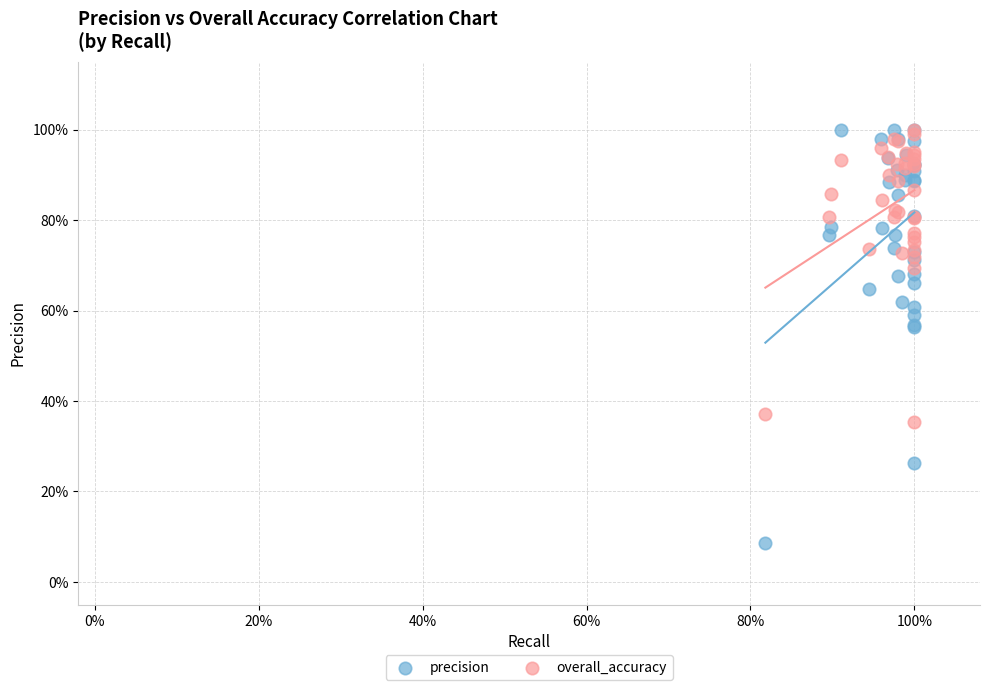

What are all the series names shown in the legend?

precision, overall_accuracy